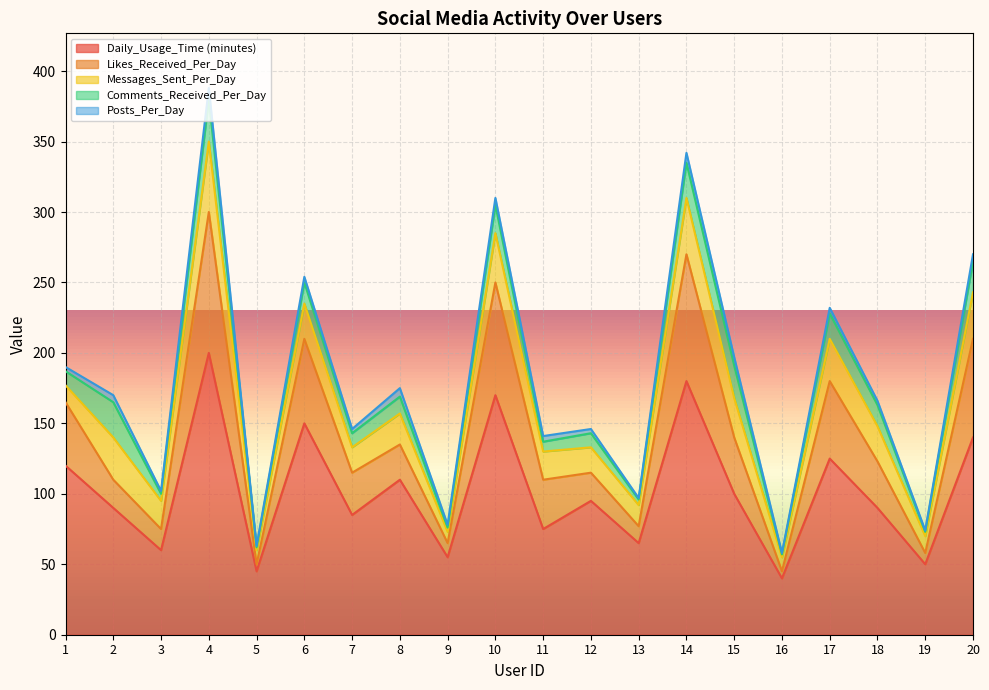

The value of Comments_Received_Per_Day at 15 is 33. True or false?

False